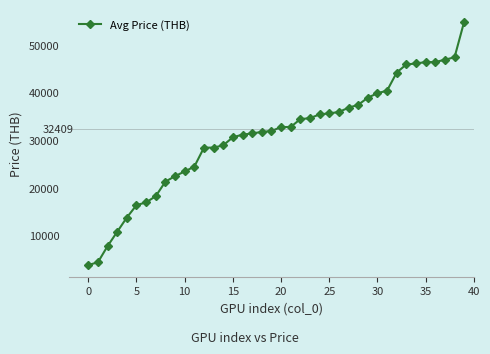

What is the value of the 31st point from the left?

39950